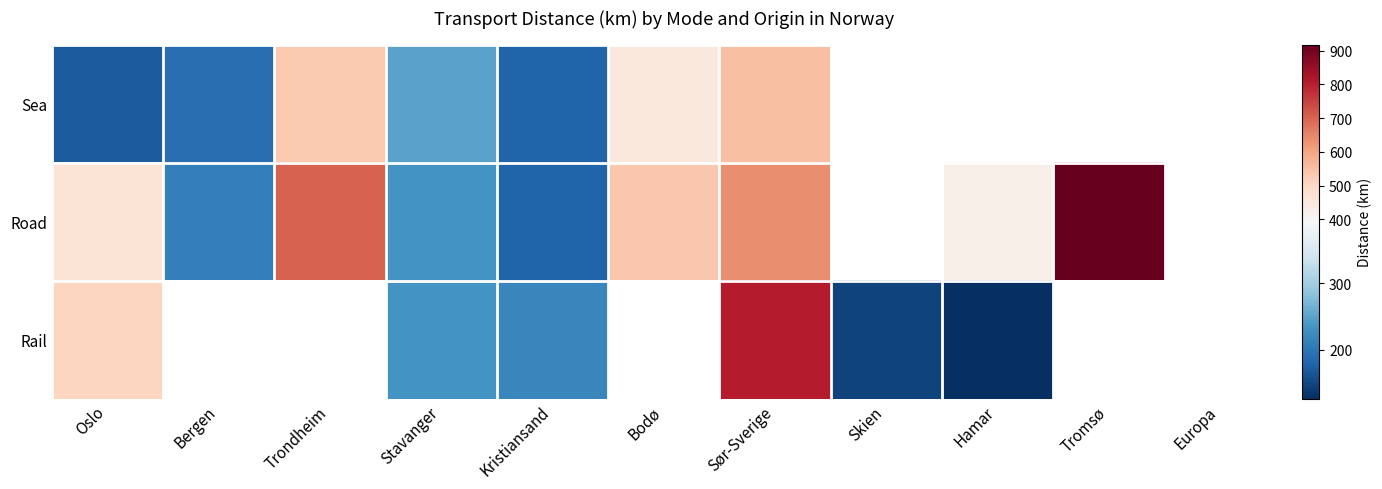

What is the difference between the highest and lowest values at Kristiansand?

40.0